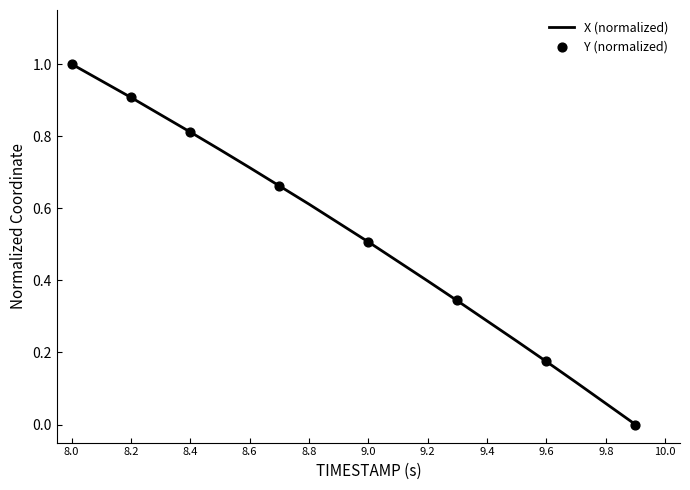

Is it true that X (normalized) equals 0.8 at 9.0?

False